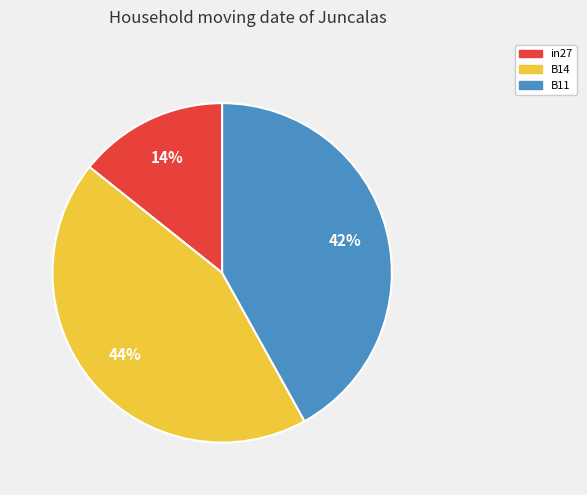

How many segments does this pie chart have?

3